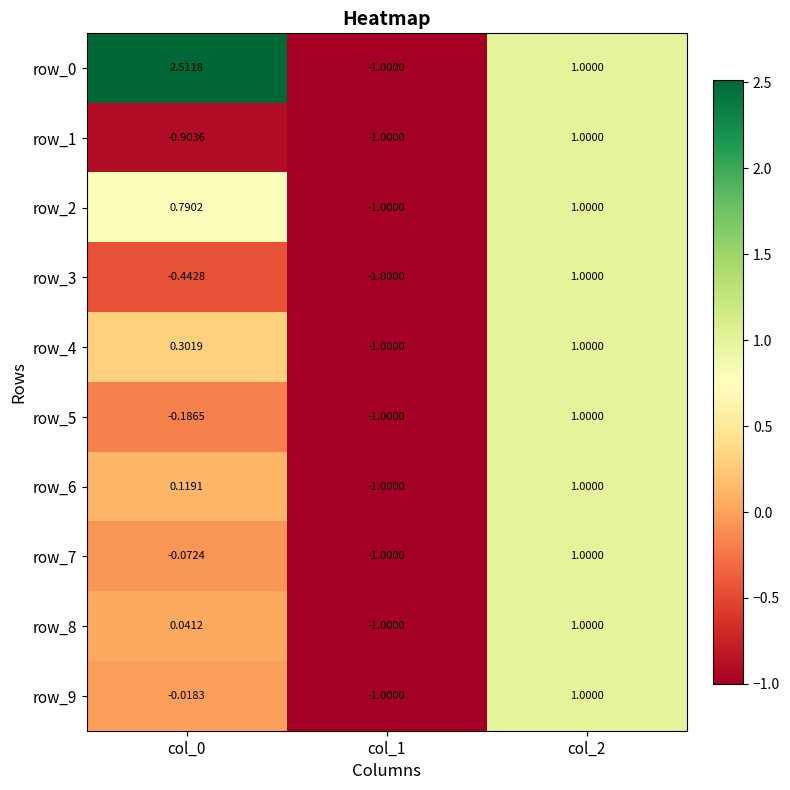

True or false: row_1 has a value of 1.0 at col_2.

True